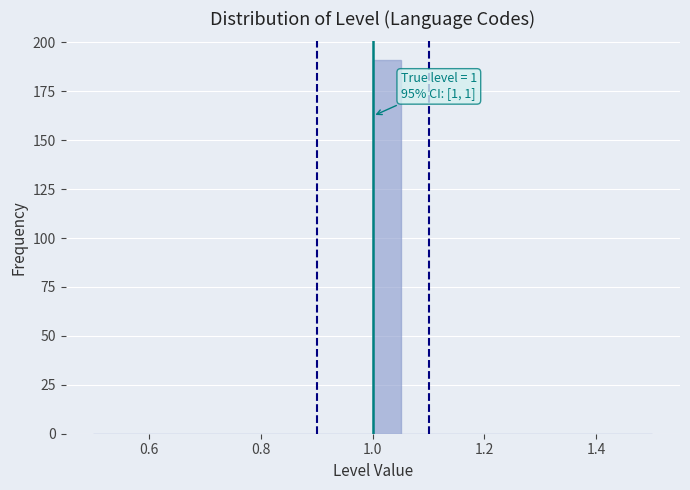

Read against the x-axis, roughly where is the centre of the tallest bar?

1.02